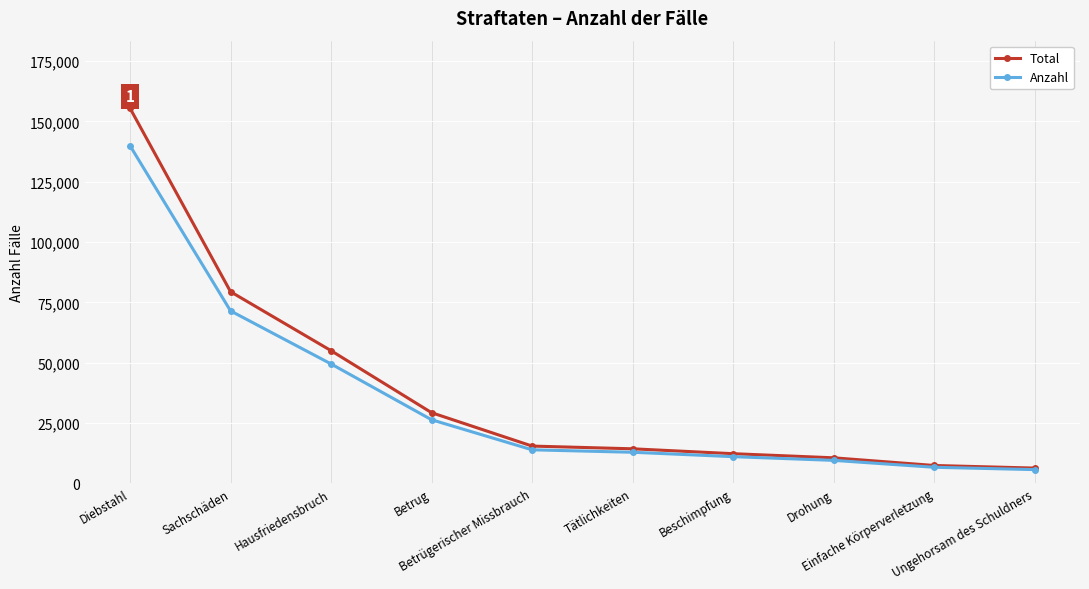

True or false: Total has more than 2 interior local peaks.

False